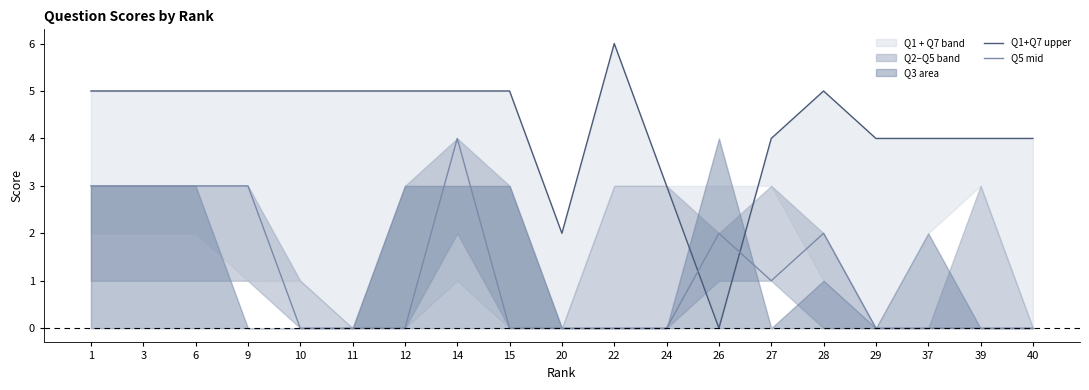

At which label does Q5 mid reach its minimum?

10